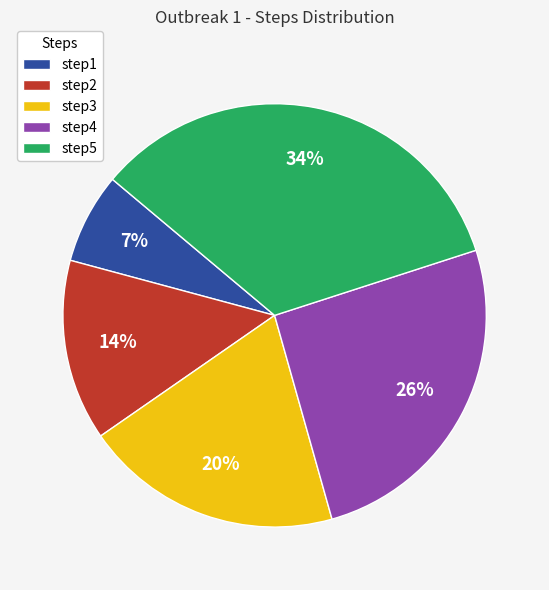

Combined, do step5 and step4 account for over 50%?

Yes